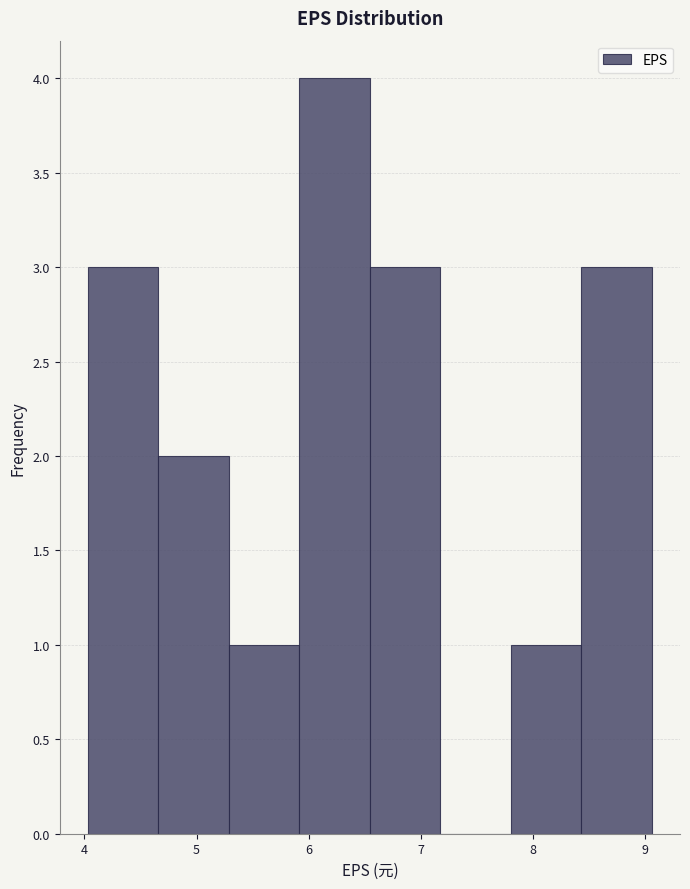

Reading left to right, list every bar in this chart as the range it spans on the x-axis followed by its height. Neither the bar edges nor the heights are printed on the chart, so give them approximately, as read against the axes.

4.0 to 4.7: 3
4.7 to 5.3: 2
5.3 to 5.9: 1
5.9 to 6.5: 4
6.5 to 7.2: 3
7.2 to 7.8: 0
7.8 to 8.4: 1
8.4 to 9.1: 3